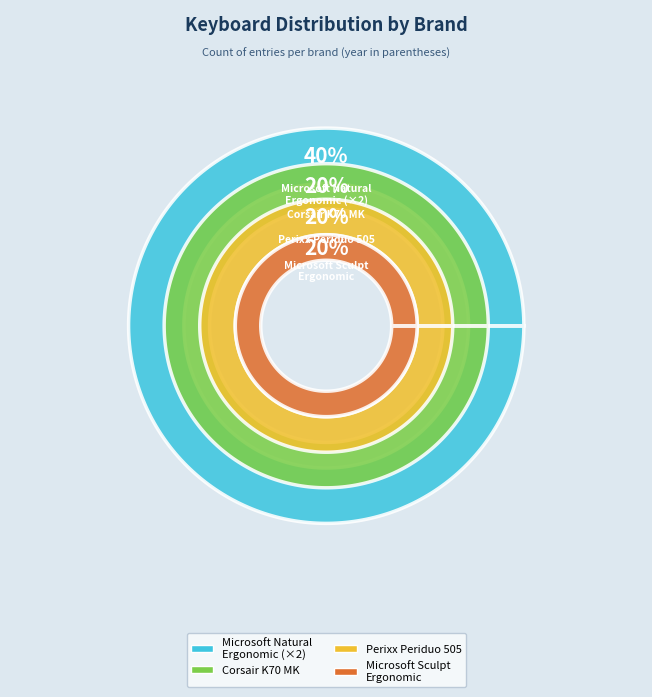

Is it true that Microsoft Natural Ergonomic is 32% of the pie?

False